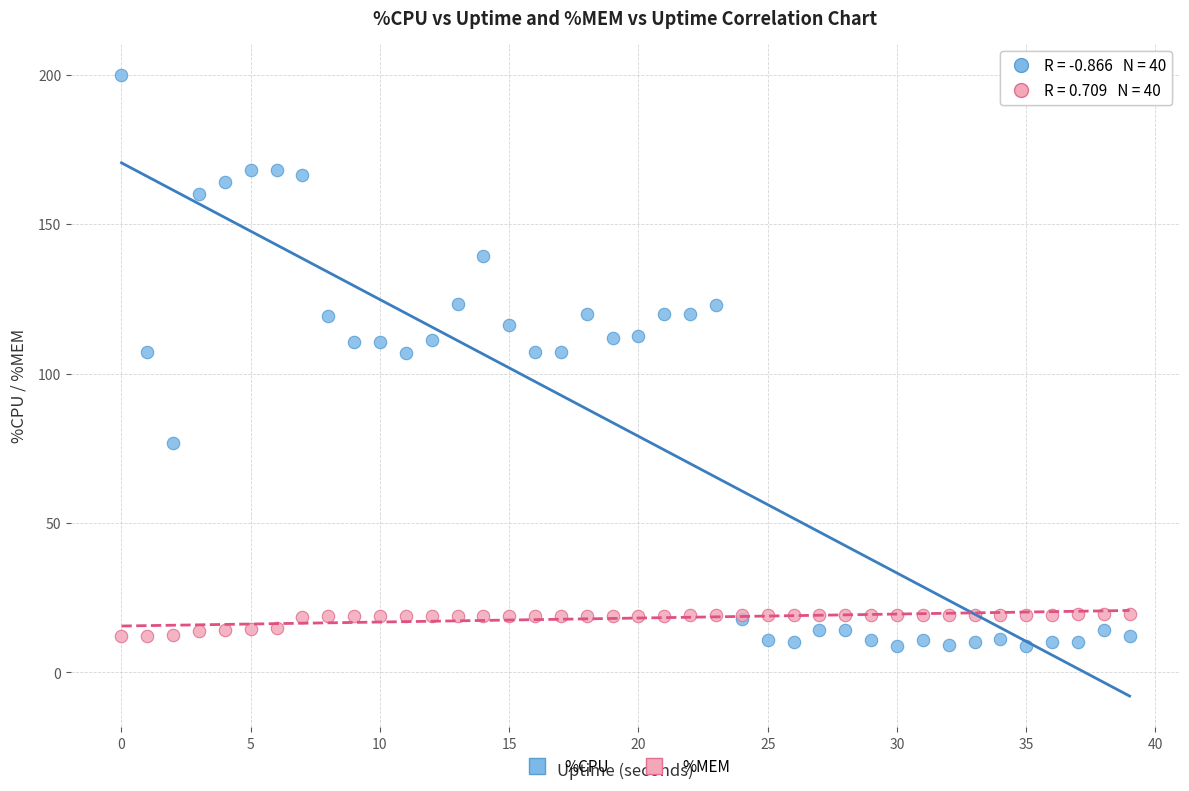

Which series has the largest Y range (max minus min)?

%CPU